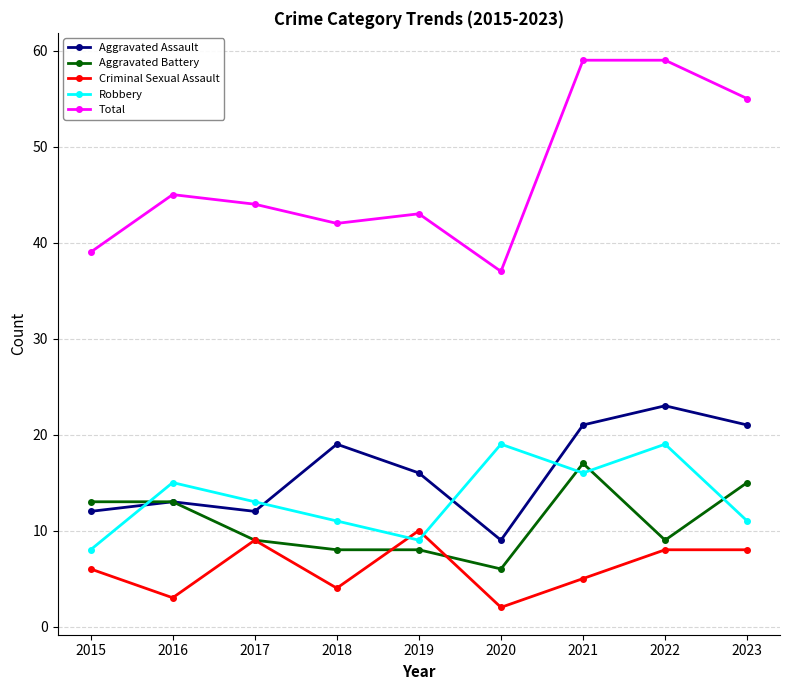

Which series changed the most between 2017 and 2023?

Total